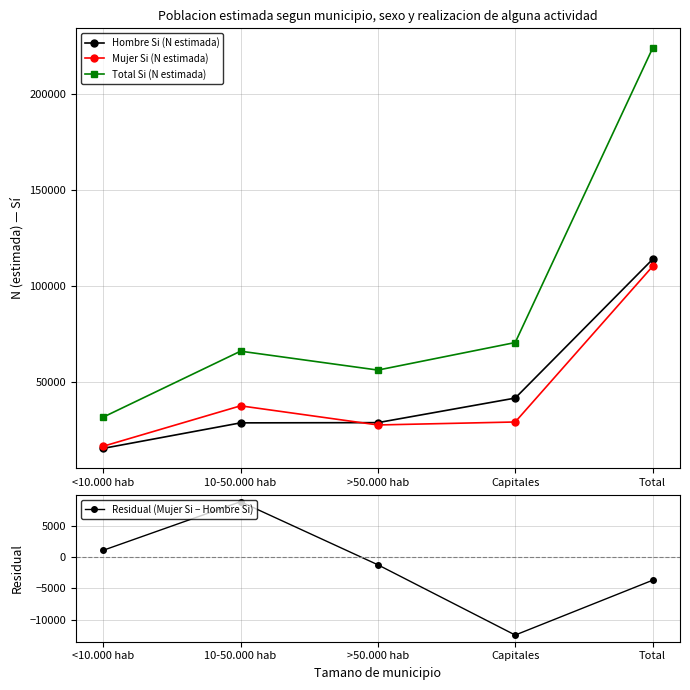

What value does the Hombre Si (N estimada) series have at >50.000 hab, to the nearest 50?

28600